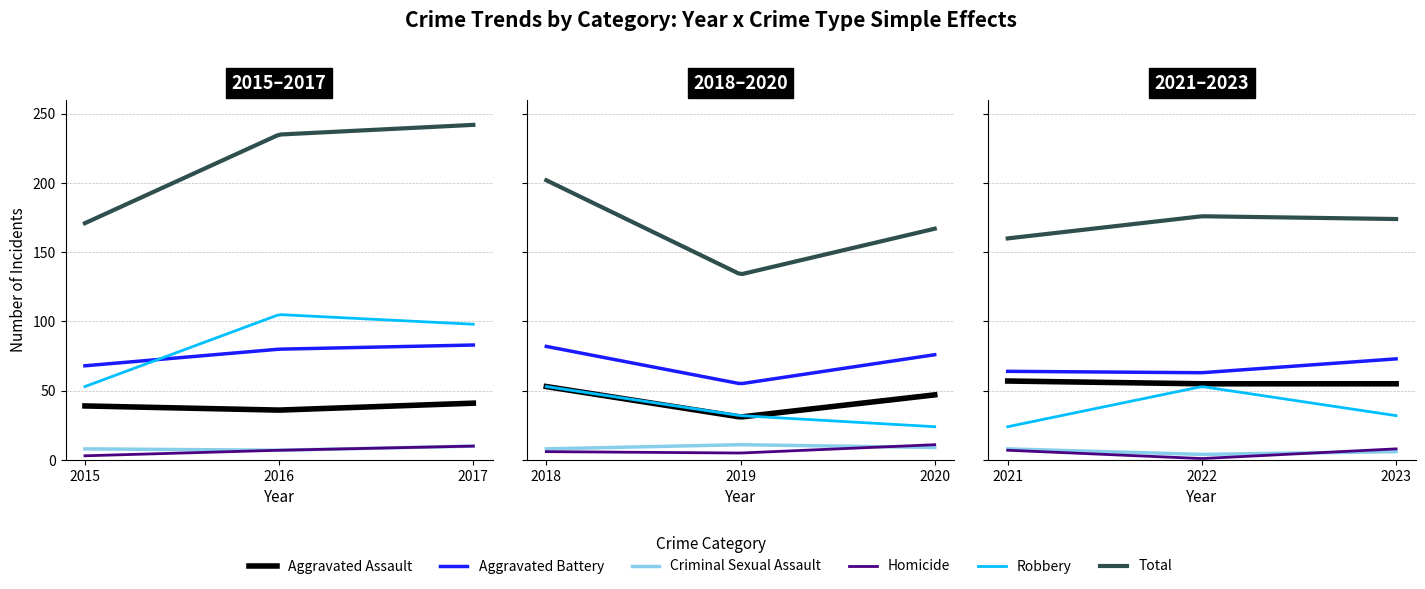

How many data points in Robbery are less than 53?

4